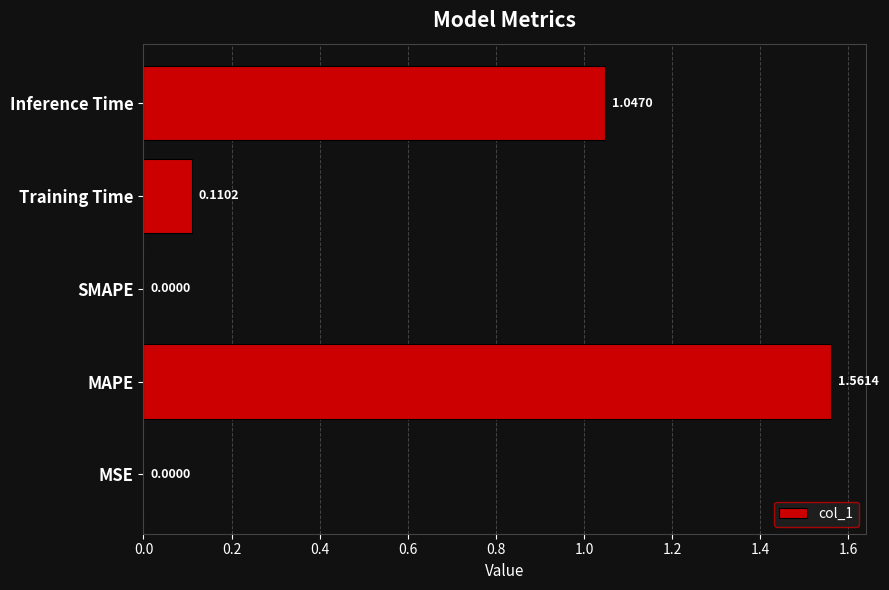

Which has a higher value, Training Time or MAPE?

MAPE